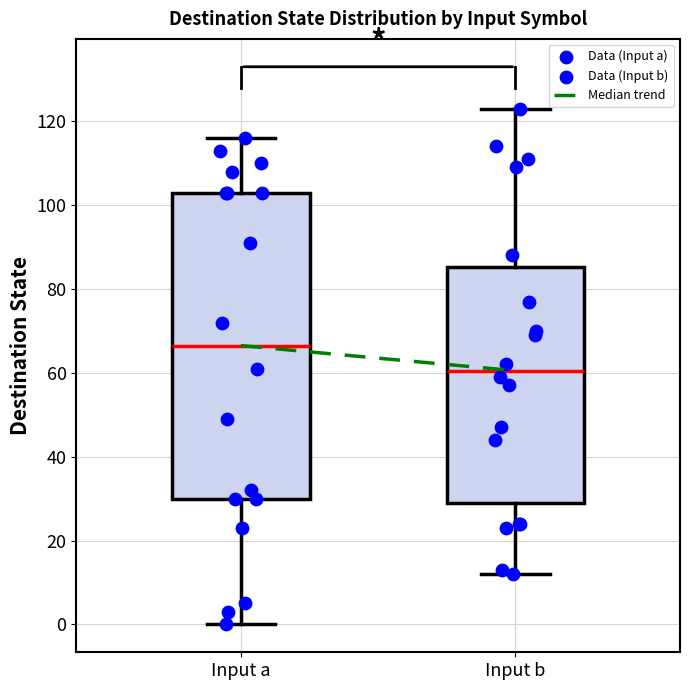

Which box's median line is the lowest?

Input b